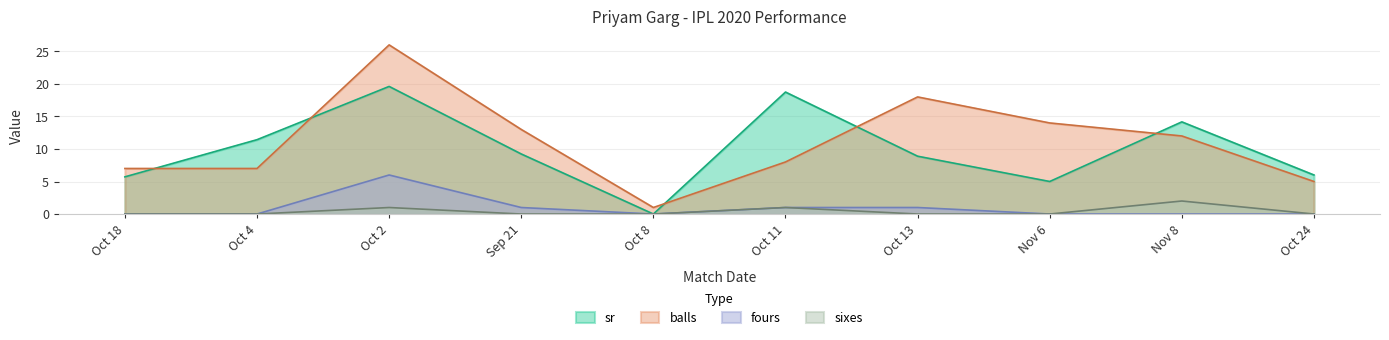

Which label corresponds to the smallest value in the chart?

Oct 8